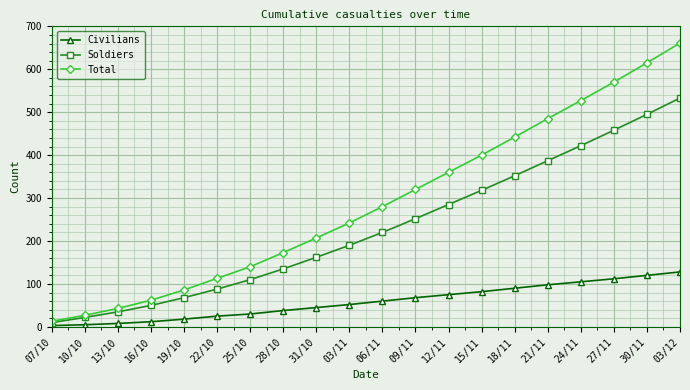

What is the value of the Total point at the 20th from the left?

661